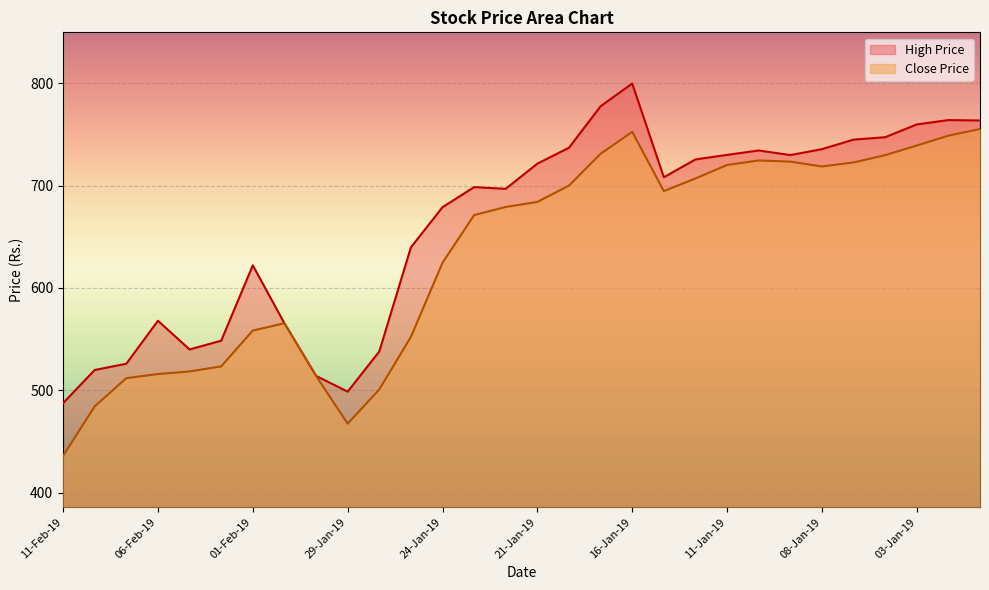

What position from the left is 28-Jan-19?

11